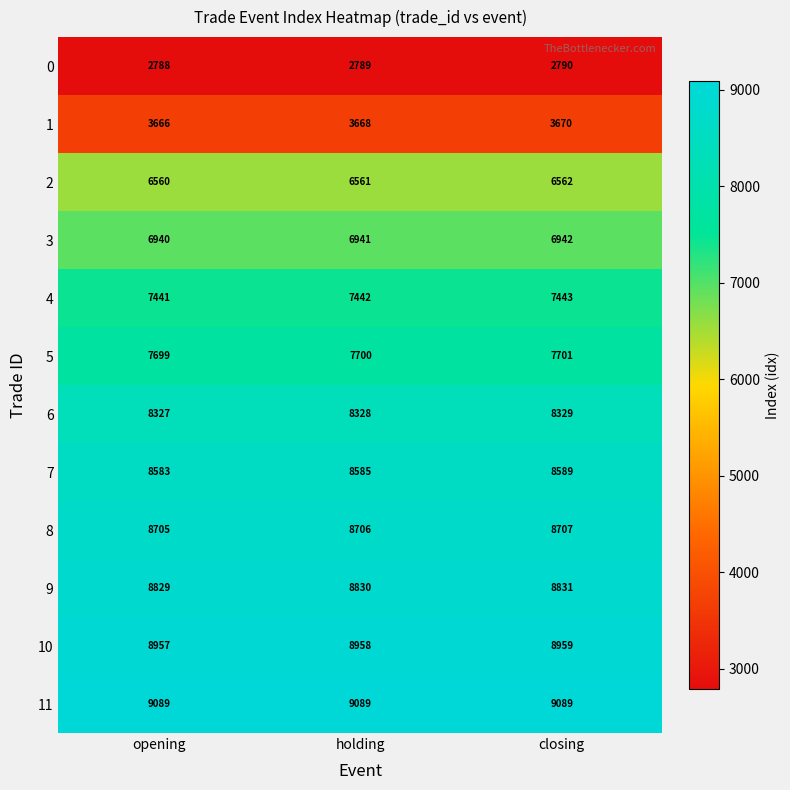

How many series are shown in this chart?

12